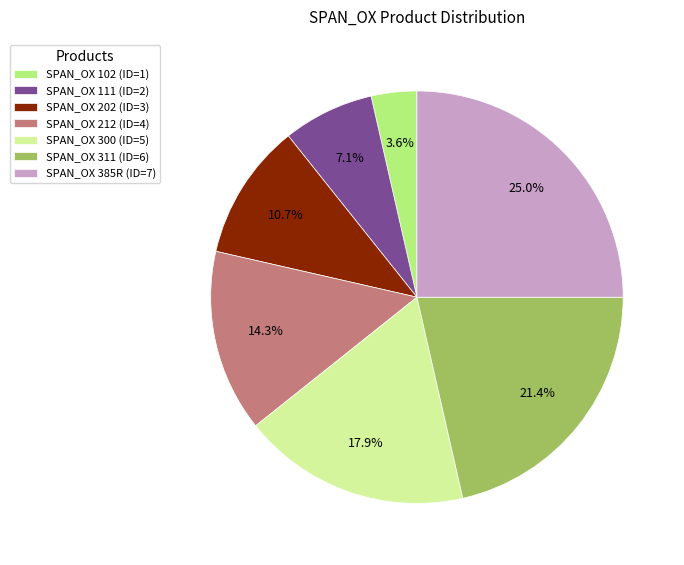

Which category has the smallest portion of the pie?

SPAN_OX 102